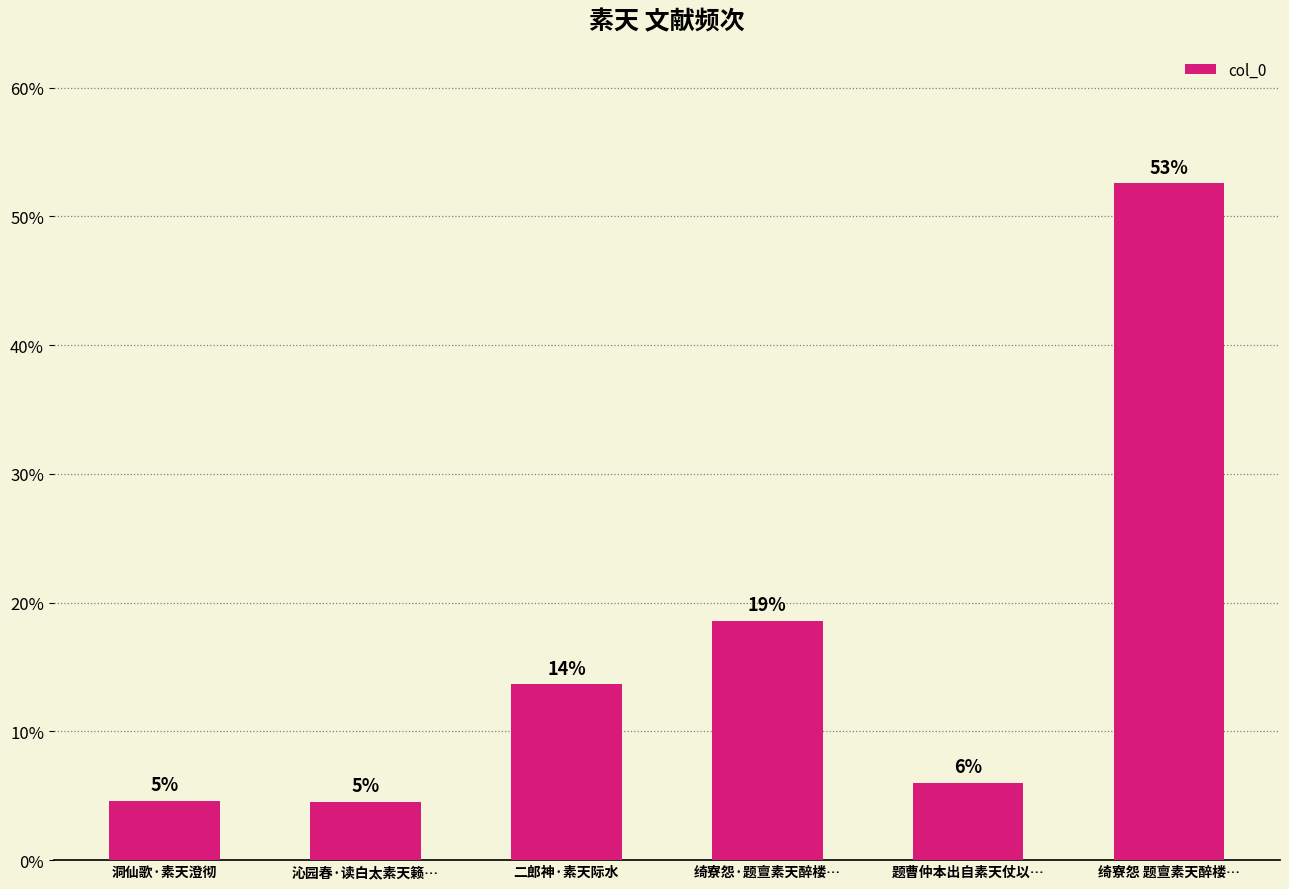

What value does the data have at 二郎神·素天际水?

13.7